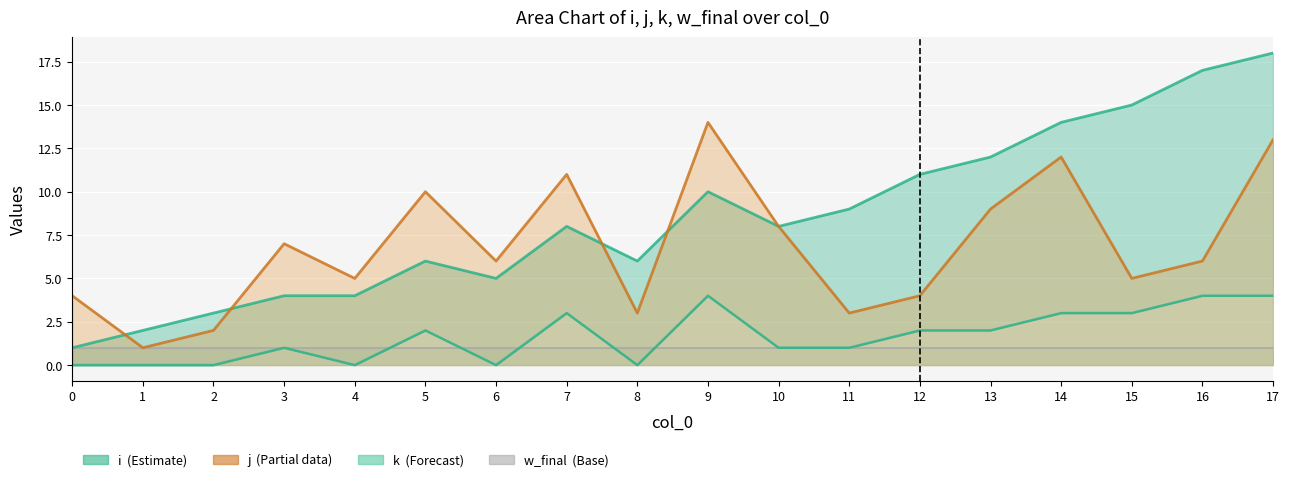

Between 13 and 15, which series saw the biggest shift?

j